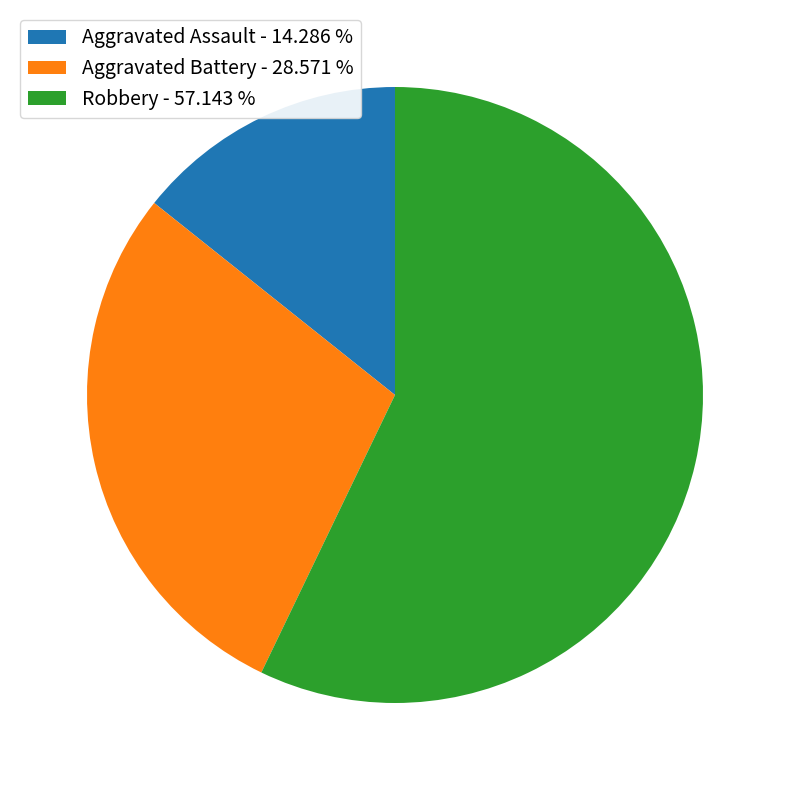

What is the ratio of the value at Robbery - 57.143 % to the value at Aggravated Battery - 28.571 %?

2.0